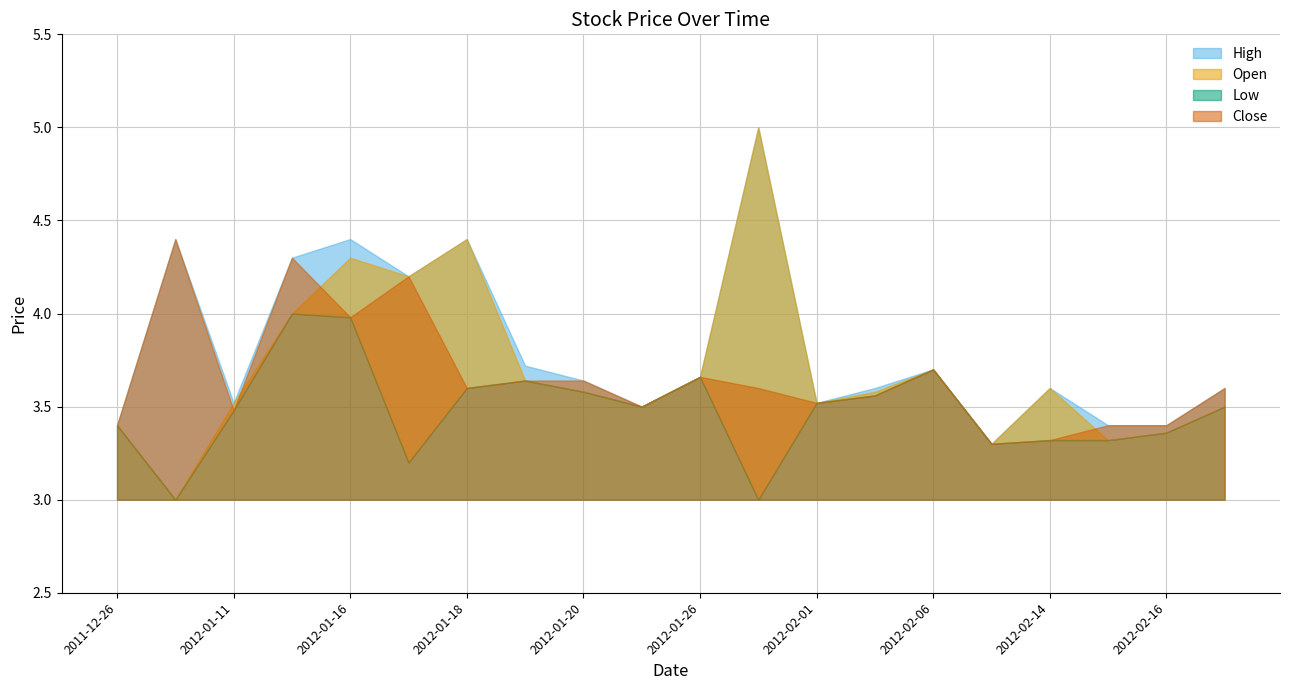

Reading left to right, transcribe all the data shown in this chart.

Open: 3.4	3.0	3.5	4.0	4.3	4.2	4.4	3.6	3.6	3.5	3.7	5.0	3.5	3.6	3.7	3.3	3.6	3.3	3.4	3.5
High: 3.4	4.4	3.5	4.3	4.4	4.2	4.4	3.7	3.6	3.5	3.7	5.0	3.5	3.6	3.7	3.3	3.6	3.4	3.4	3.6
Low: 3.4	3.0	3.5	4.0	4.0	3.2	3.6	3.6	3.6	3.5	3.7	3.0	3.5	3.6	3.7	3.3	3.3	3.3	3.4	3.5
Close: 3.4	4.4	3.5	4.3	4.0	4.2	3.6	3.6	3.6	3.5	3.7	3.6	3.5	3.6	3.7	3.3	3.3	3.4	3.4	3.6